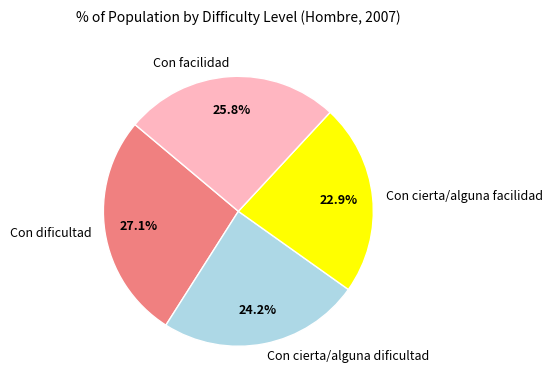

How many slices are in this pie chart?

4